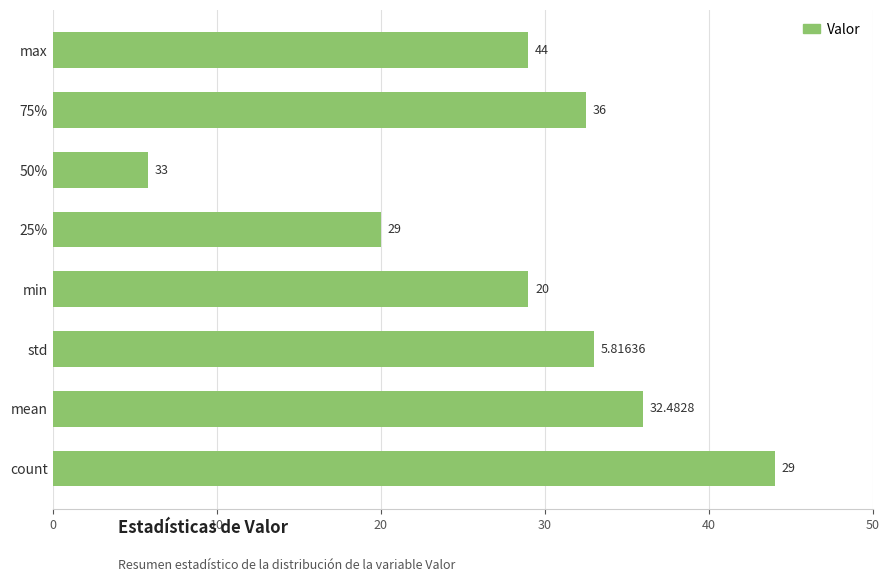

What is the sum of the values at mean and std?

69.0